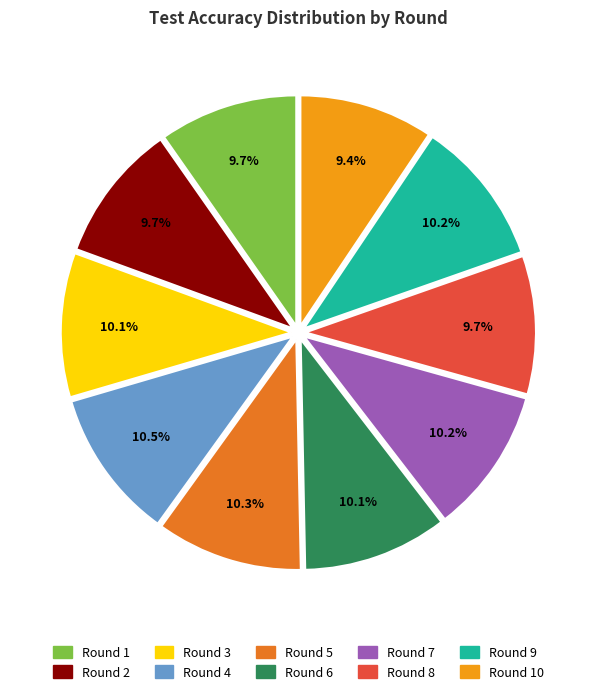

Count the number of slices in the pie.

10